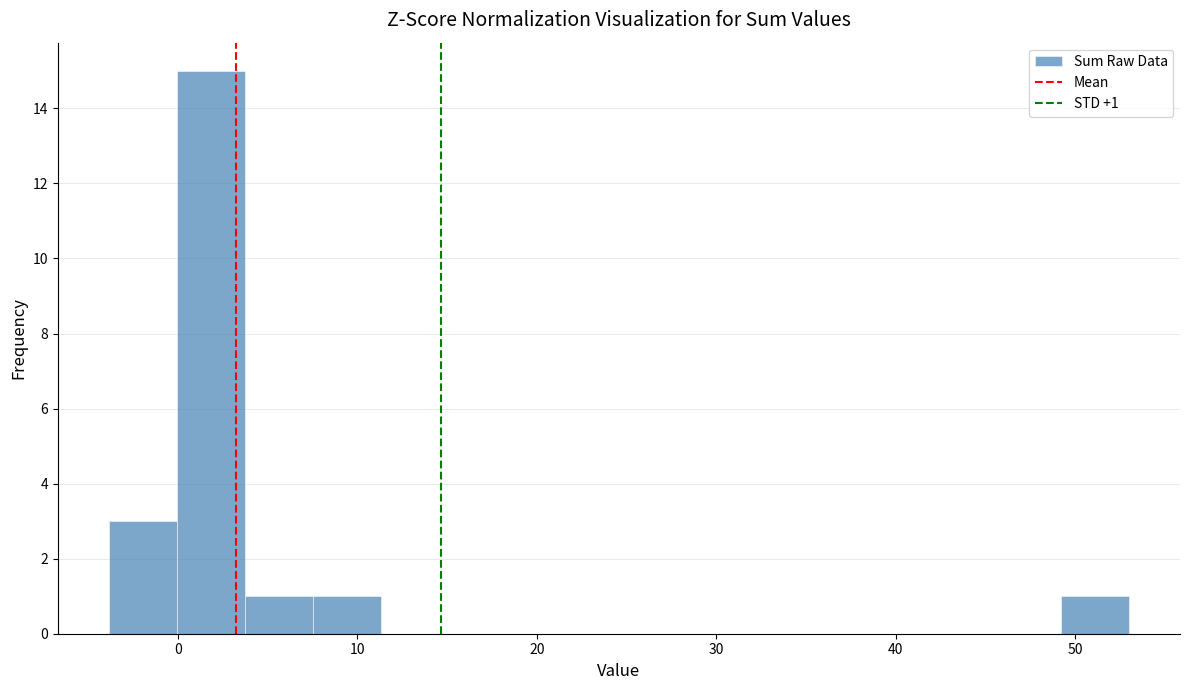

Around what value on the x-axis is the tallest bar? Give the approximate position of its centre, as read against the axis.

2